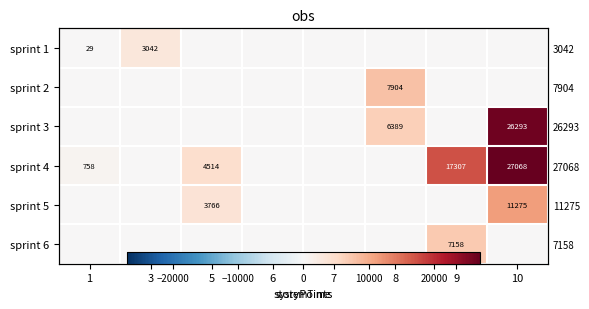

Between 3 and 9, which series saw the biggest shift?

sprint 4